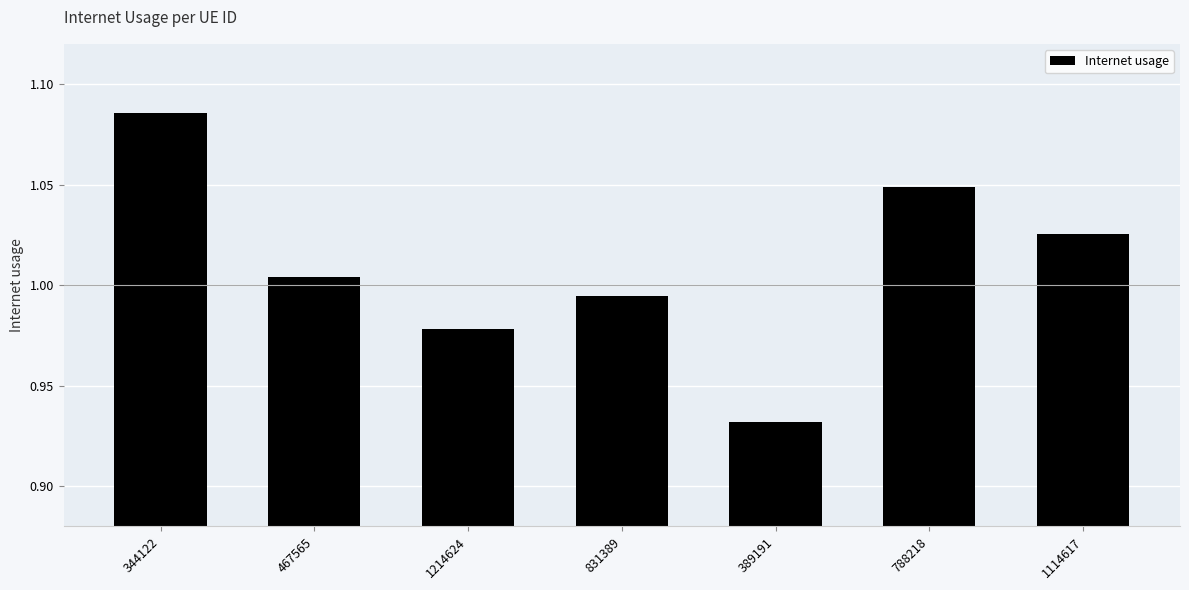

Where does the data first go above 1?

344122